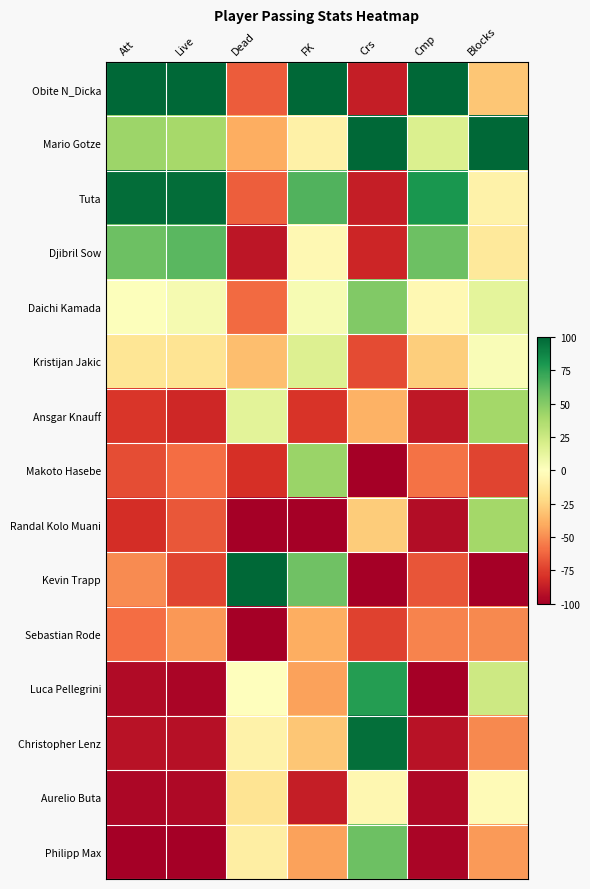

Reading right to left, list all the values displayed in this chart.

Obite N_Dicka: Blocks=-29.7	Cmp=100.0	Crs=-86.9	FK=100.0	Dead=-65.6	Live=100.0	Att=100.0
Mario Gotze: Blocks=100.0	Cmp=18.7	Crs=100.0	FK=-8.7	Dead=-39.6	Live=39.5	Att=42.9
Tuta: Blocks=-8.1	Cmp=80.4	Crs=-86.9	FK=65.2	Dead=-64.6	Live=97.1	Att=96.9
Djibril Sow: Blocks=-13.5	Cmp=57.6	Crs=-83.6	FK=-4.3	Dead=-90.6	Live=62.7	Att=57.6
Daichi Kamada: Blocks=13.5	Cmp=-4.1	Crs=50.8	FK=4.3	Dead=-60.4	Live=4.7	Att=1.3
Kristijan Jakic: Blocks=2.7	Cmp=-26.6	Crs=-70.5	FK=17.4	Dead=-33.3	Live=-16.5	Att=-16.2
Ansgar Knauff: Blocks=40.5	Cmp=-89.3	Crs=-37.7	FK=-78.3	Dead=14.6	Live=-83.1	Att=-77.5
Makoto Hasebe: Blocks=-73.0	Cmp=-58.2	Crs=-100.0	FK=43.5	Dead=-80.2	Live=-59.6	Att=-70.0
Randal Kolo Muani: Blocks=40.5	Cmp=-94.1	Crs=-27.9	FK=-100.0	Dead=-100.0	Live=-66.5	Att=-80.7
Kevin Trapp: Blocks=-100.0	Cmp=-67.6	Crs=-100.0	FK=56.5	Dead=100.0	Live=-73.1	Att=-50.8
Sebastian Rode: Blocks=-51.4	Cmp=-52.4	Crs=-73.8	FK=-39.1	Dead=-100.0	Live=-46.5	Att=-59.7
Luca Pellegrini: Blocks=24.3	Cmp=-100.0	Crs=77.0	FK=-43.5	Dead=0.0	Live=-97.6	Att=-95.2
Christopher Lenz: Blocks=-51.4	Cmp=-91.8	Crs=96.7	FK=-30.4	Dead=-8.3	Live=-92.5	Att=-91.8
Aurelio Buta: Blocks=-2.7	Cmp=-95.8	Crs=-4.9	FK=-87.0	Dead=-16.7	Live=-95.5	Att=-96.6
Philipp Max: Blocks=-45.9	Cmp=-97.1	Crs=57.4	FK=-43.5	Dead=-10.4	Live=-100.0	Att=-100.0